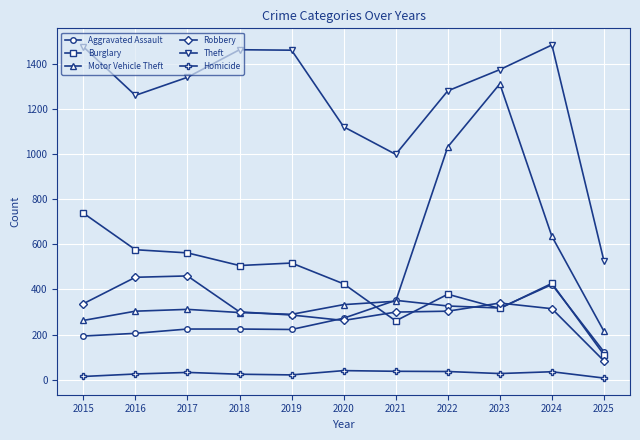

True or false: Burglary has more than 0 points higher than both neighbors.

True